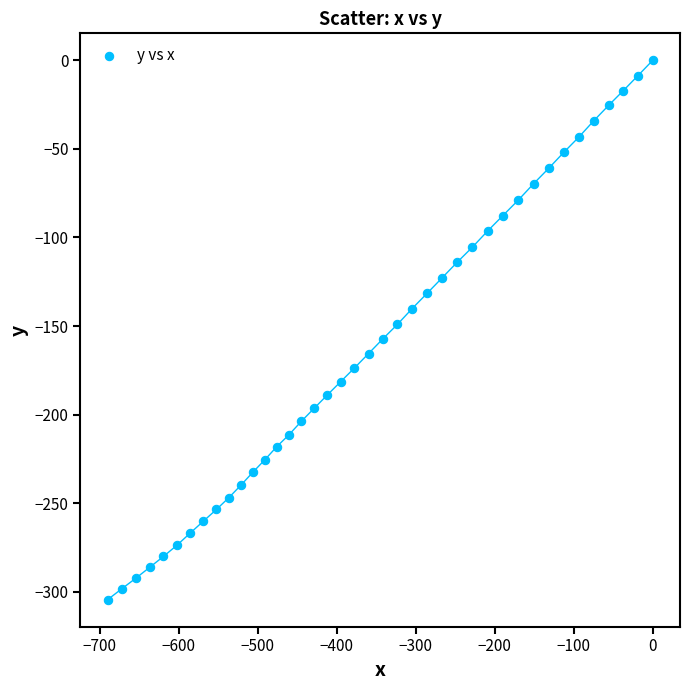

What is the range of Y values (max minus min)?

304.4